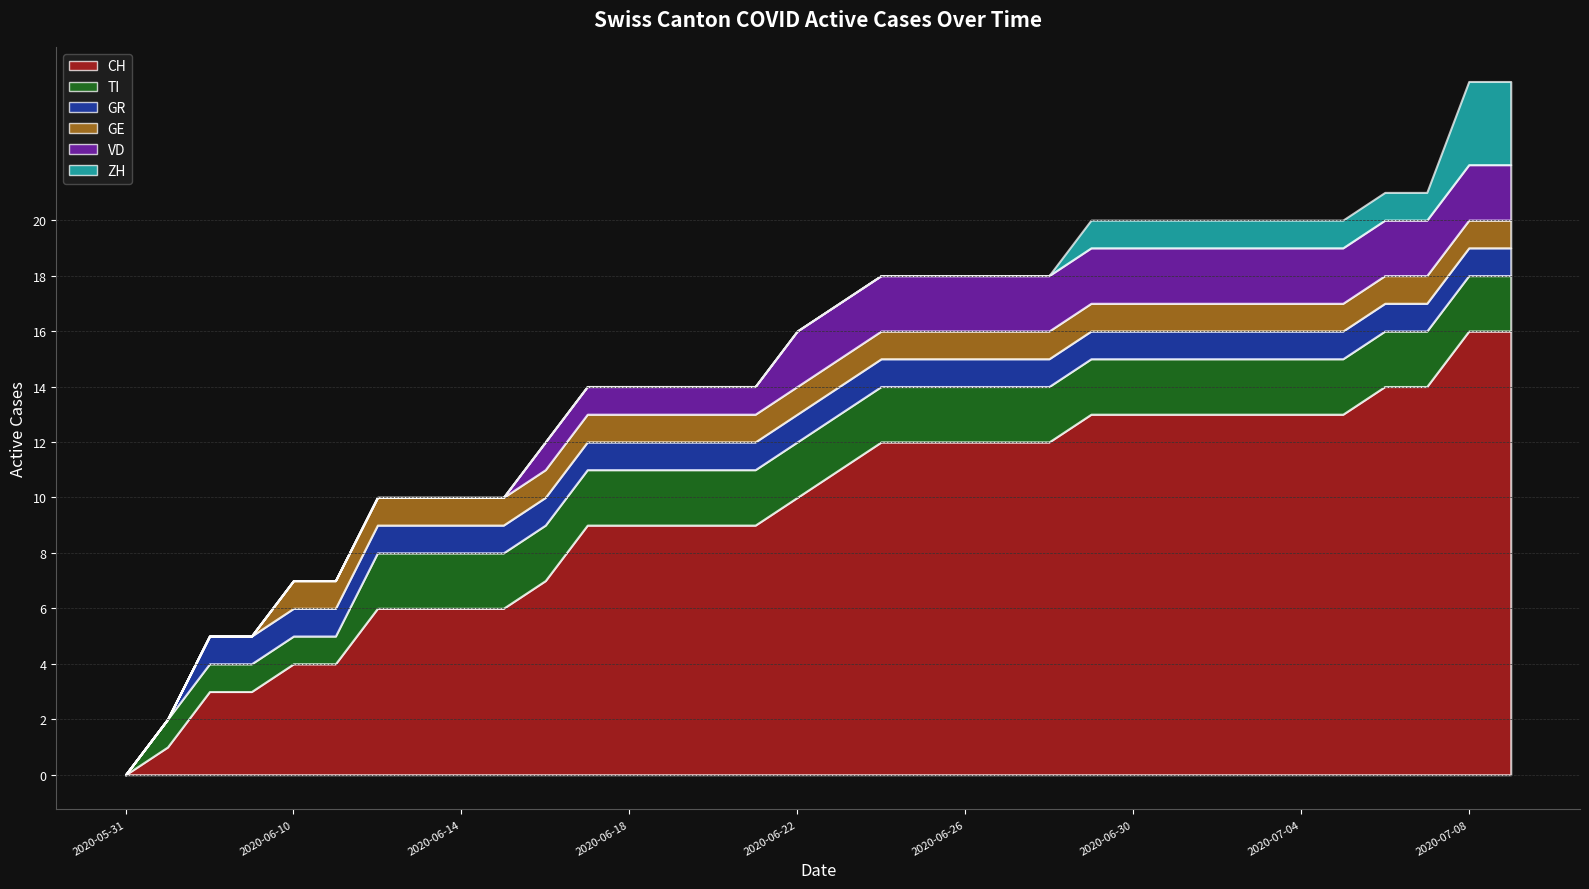

What is the difference between the highest and lowest values at 2020-07-06?

13